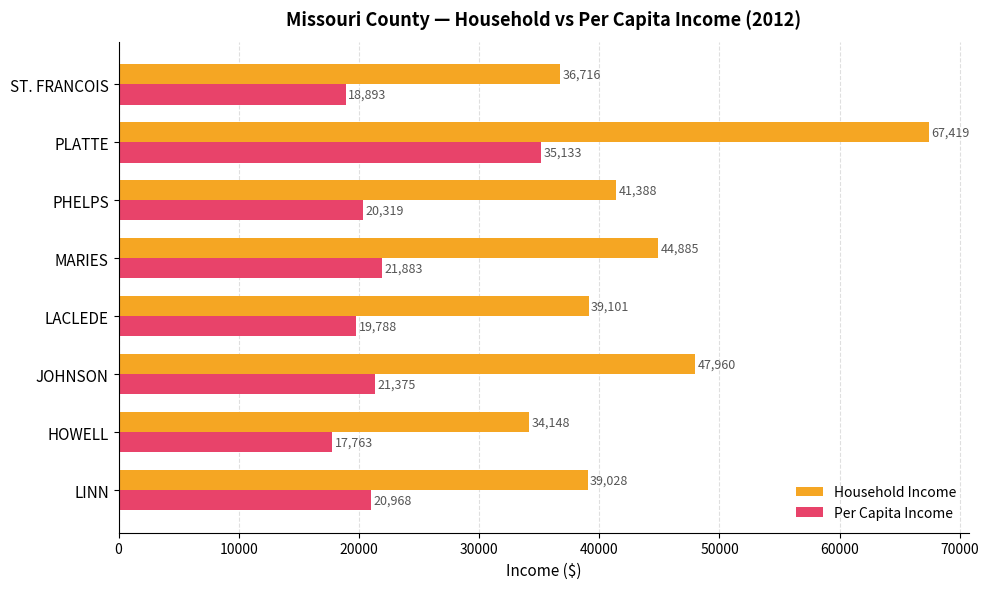

What is the spread (max minus min) of values at LACLEDE?

19313